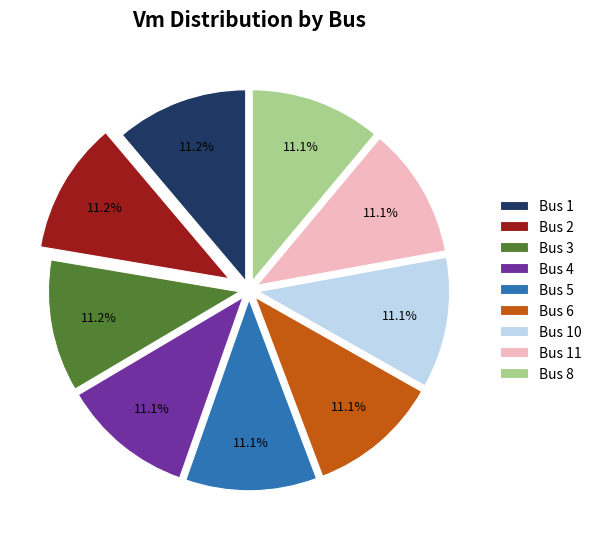

Does Bus 4 represent more than half of the total?

No